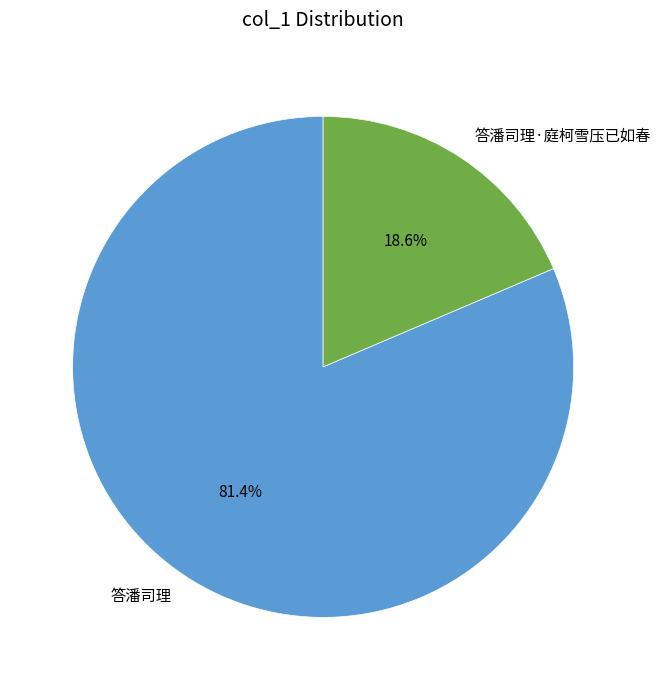

Combined, what portion of the pie is 答潘司理 and 答潘司理·庭柯雪压已如春?

100.0%